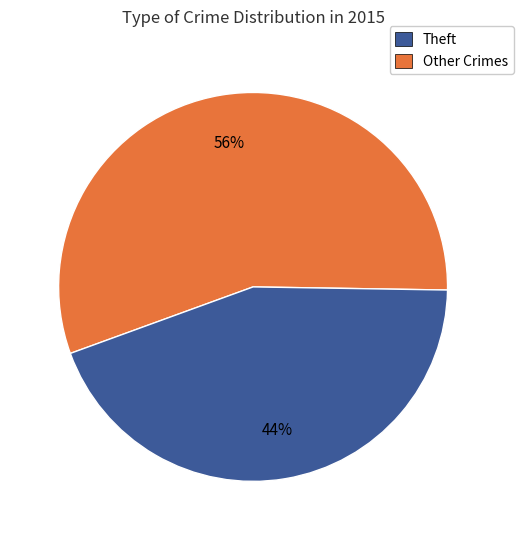

Is there a majority slice in this chart?

Yes